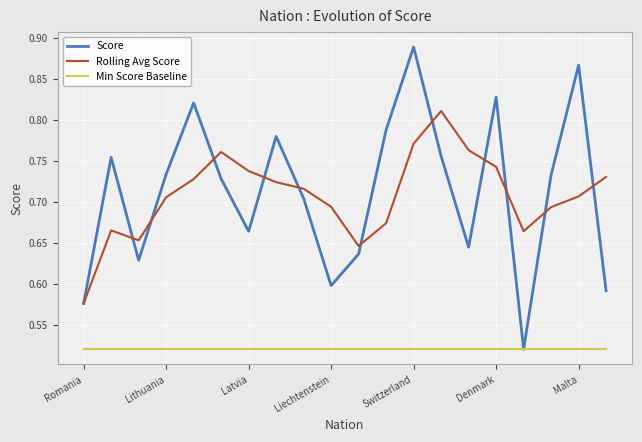

What are all the series names shown in the legend?

Score, Rolling Avg Score, Min Score Baseline